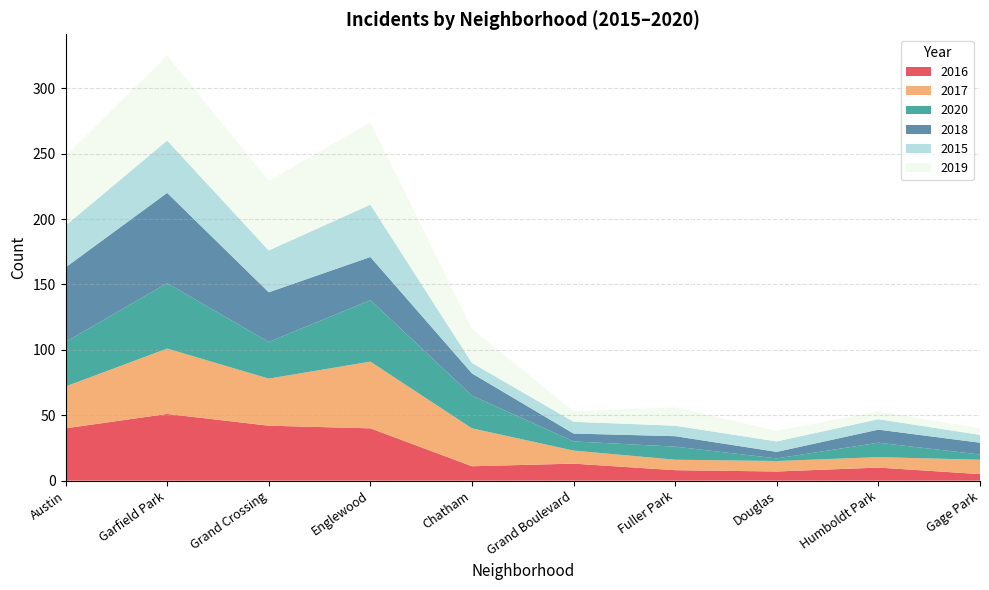

Reading left to right, list all the values displayed in this chart.

2016: Austin=40	Garfield Park=51	Grand Crossing=42	Englewood=40	Chatham=11	Grand Boulevard=13	Fuller Park=8	Douglas=7	Humboldt Park=10	Gage Park=5
2017: Austin=32	Garfield Park=50	Grand Crossing=36	Englewood=51	Chatham=29	Grand Boulevard=10	Fuller Park=8	Douglas=8	Humboldt Park=8	Gage Park=11
2020: Austin=34	Garfield Park=50	Grand Crossing=28	Englewood=47	Chatham=25	Grand Boulevard=7	Fuller Park=10	Douglas=2	Humboldt Park=11	Gage Park=4
2018: Austin=57	Garfield Park=69	Grand Crossing=38	Englewood=33	Chatham=17	Grand Boulevard=6	Fuller Park=8	Douglas=5	Humboldt Park=10	Gage Park=9
2015: Austin=32	Garfield Park=40	Grand Crossing=32	Englewood=40	Chatham=8	Grand Boulevard=9	Fuller Park=8	Douglas=8	Humboldt Park=8	Gage Park=6
2019: Austin=53	Garfield Park=65	Grand Crossing=53	Englewood=63	Chatham=26	Grand Boulevard=8	Fuller Park=14	Douglas=8	Humboldt Park=6	Gage Park=5